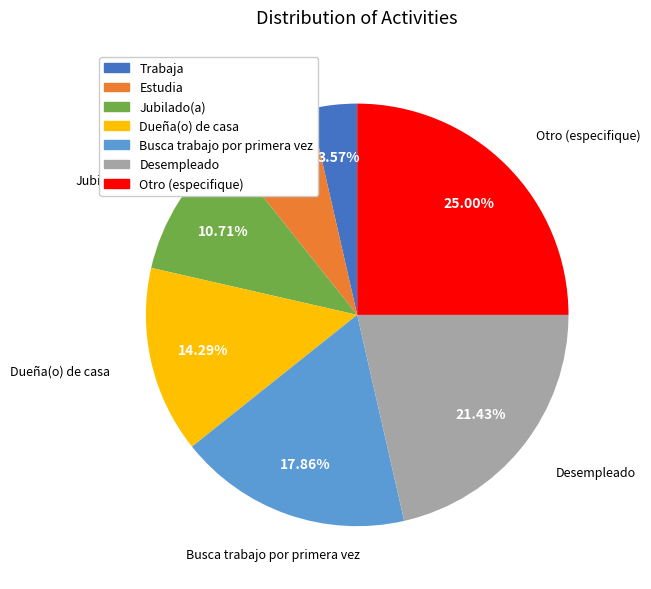

To the nearest percent, what portion does Desempleado represent?

21%